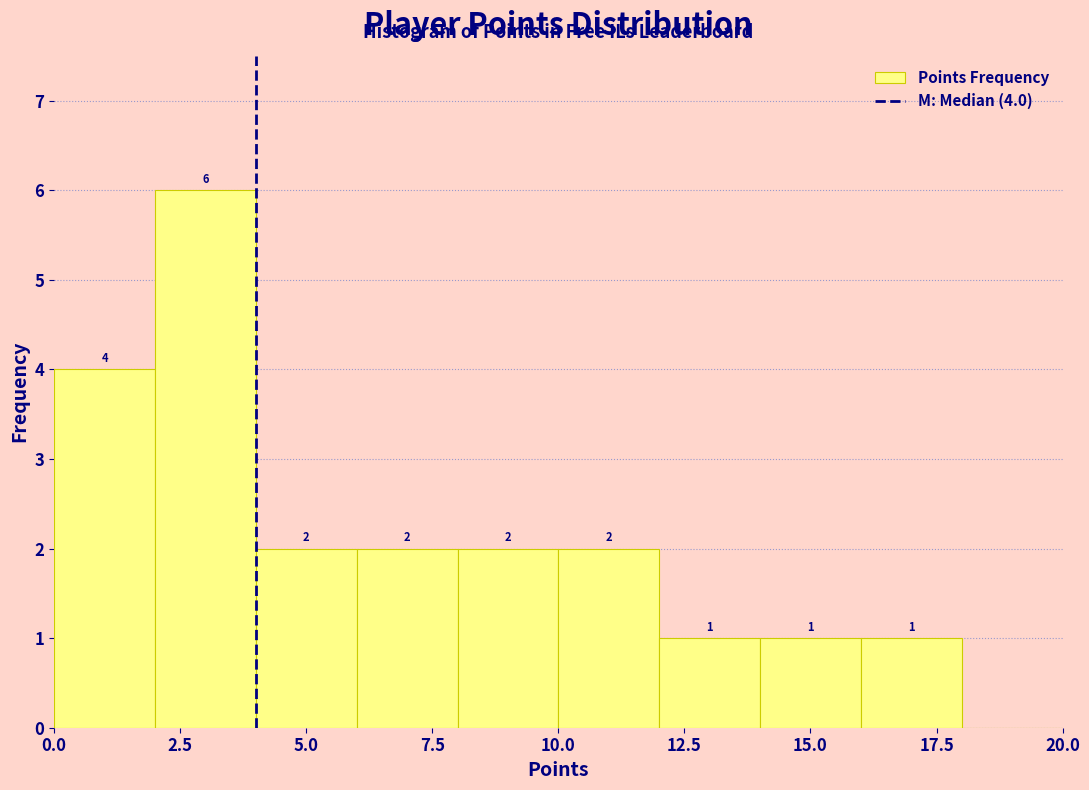

Over which range of the x-axis is the bar tallest?

2 to 4